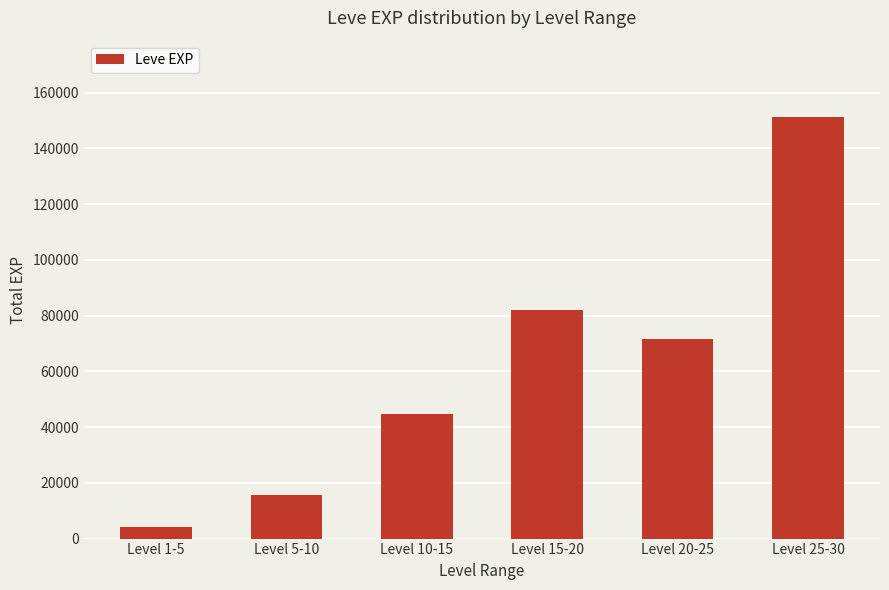

What is the sum of all values?

369471